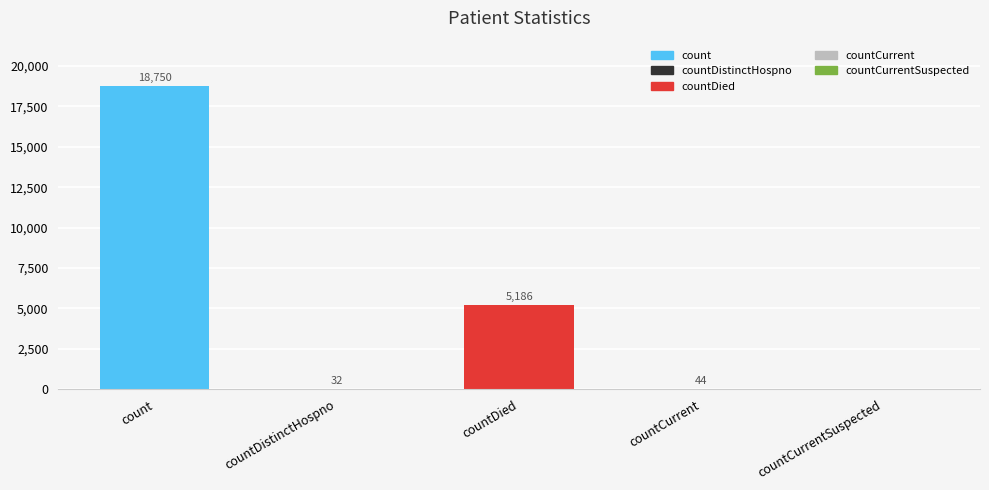

What is the difference between the values at count and countDied?

13564